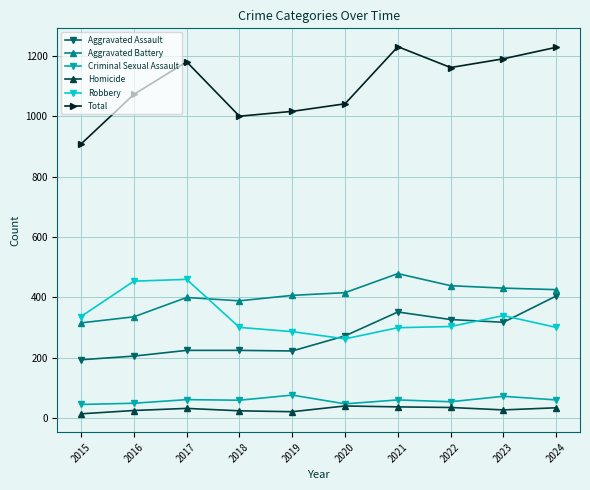

Is it true that Criminal Sexual Assault equals 55 at 2022?

True